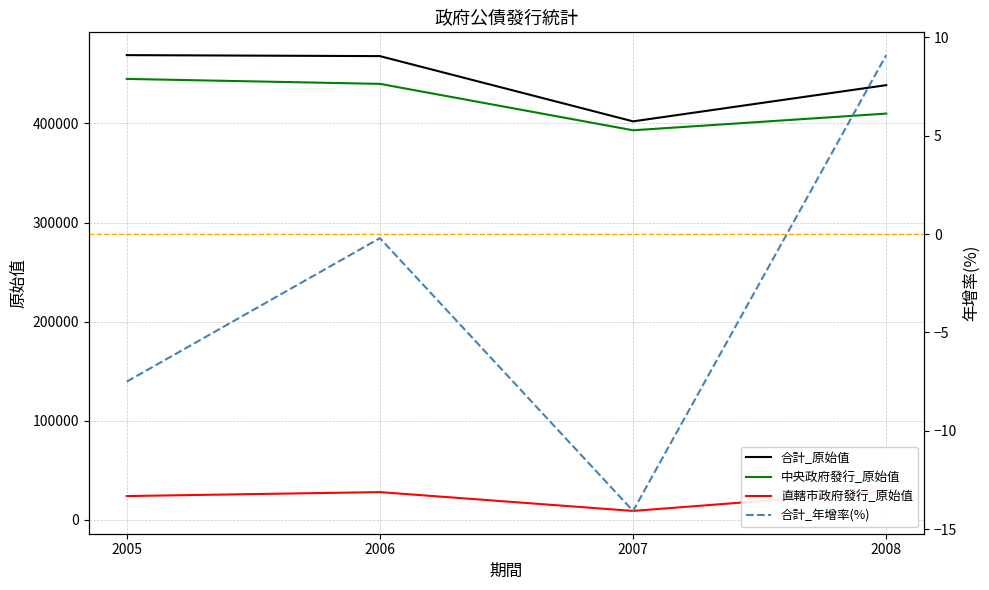

Reading left to right, list all the values displayed in this chart.

合計_原始值: 2005=469000.0	2006=468000.0	2007=402151.0	2008=438700.0
中央政府發行_原始值: 2005=445000.0	2006=440000.0	2007=393151.0	2008=410000.0
直轄市政府發行_原始值: 2005=24000.0	2006=28000.0	2007=9000.0	2008=28700.0
合計_年增率(%): 2005=-7.5	2006=-0.2	2007=-14.1	2008=9.1